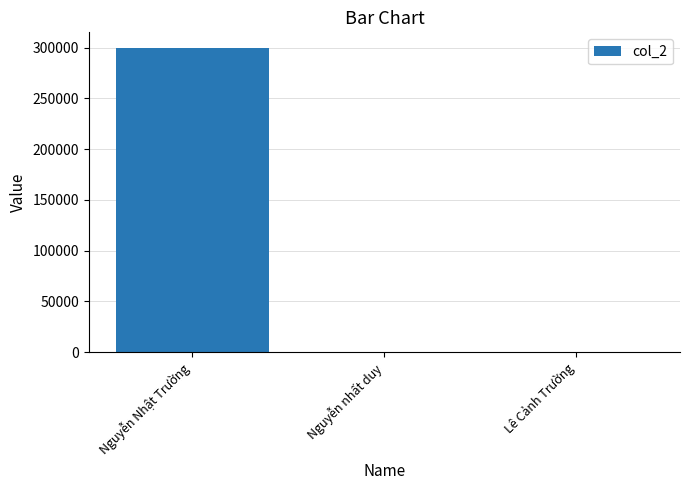

What is the change in value from Nguyễn Nhật Trường to Lê Cảnh Trường?

-300000